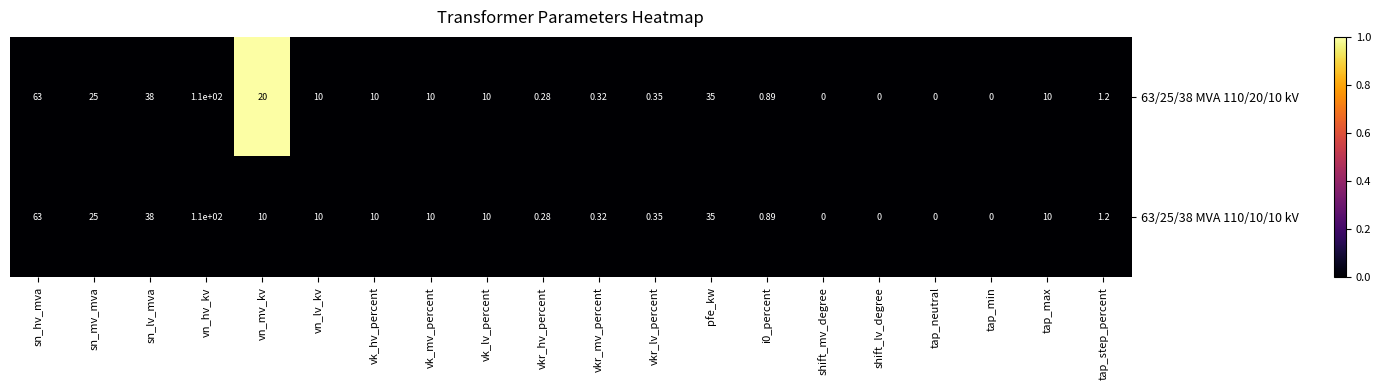

Rank the series by their average value, from lowest to highest.

63/25/38 MVA 110/10/10 kV, 63/25/38 MVA 110/20/10 kV